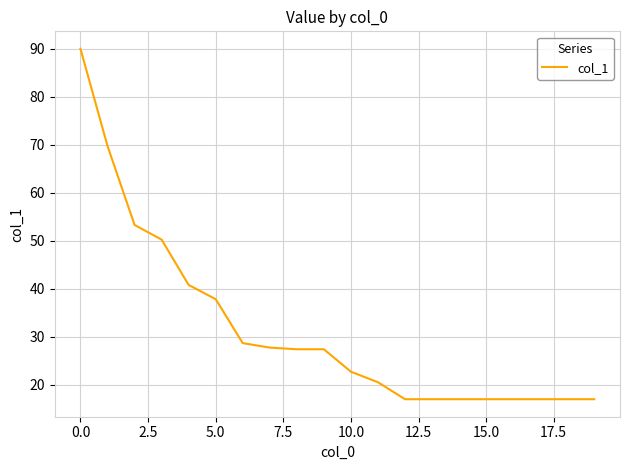

What is the smallest value displayed?

17.0